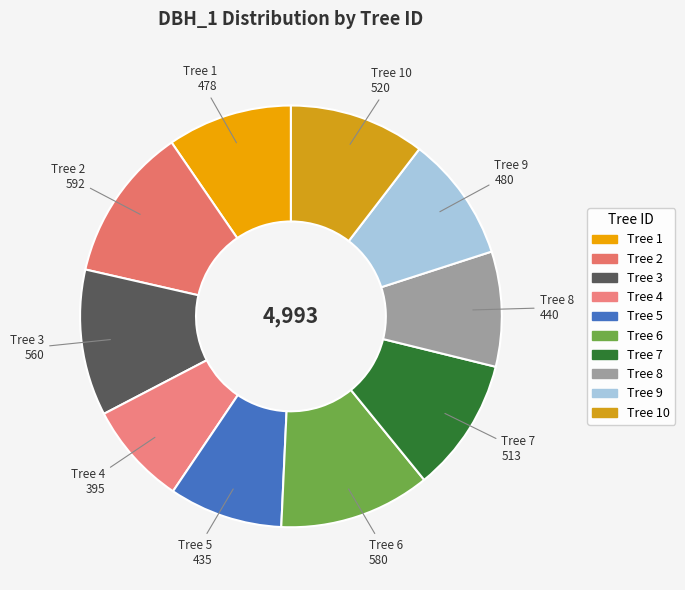

Is there a majority slice in this chart?

No